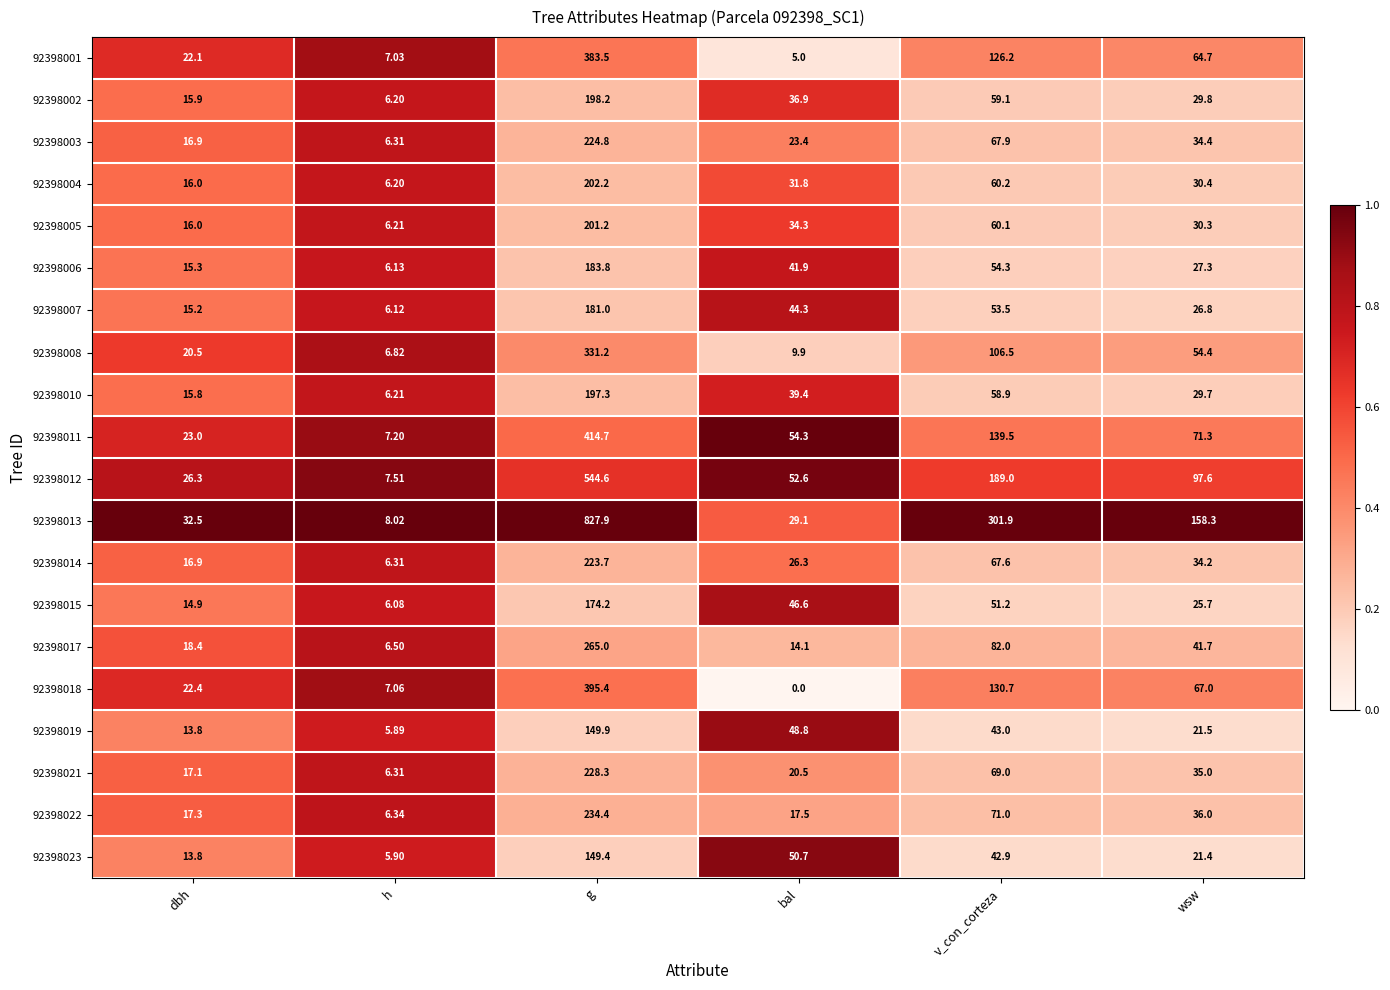

Which label corresponds to the smallest value in the chart?

bal